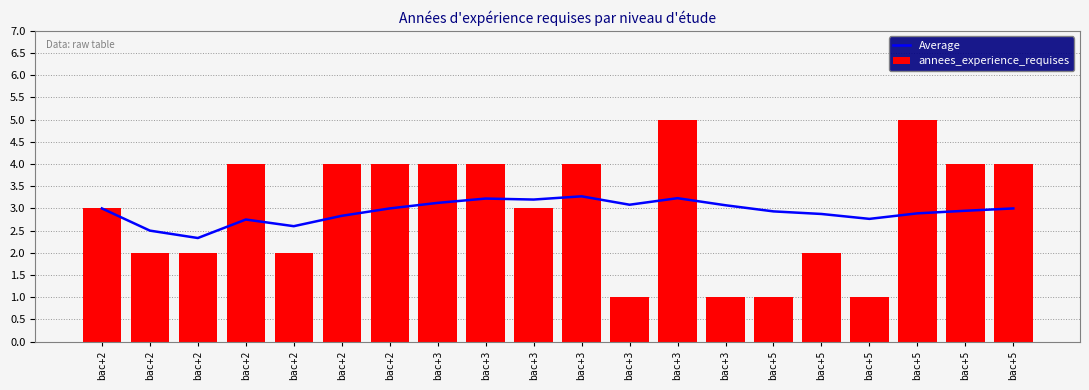

At which category is the sum across all series the highest?

bac+3